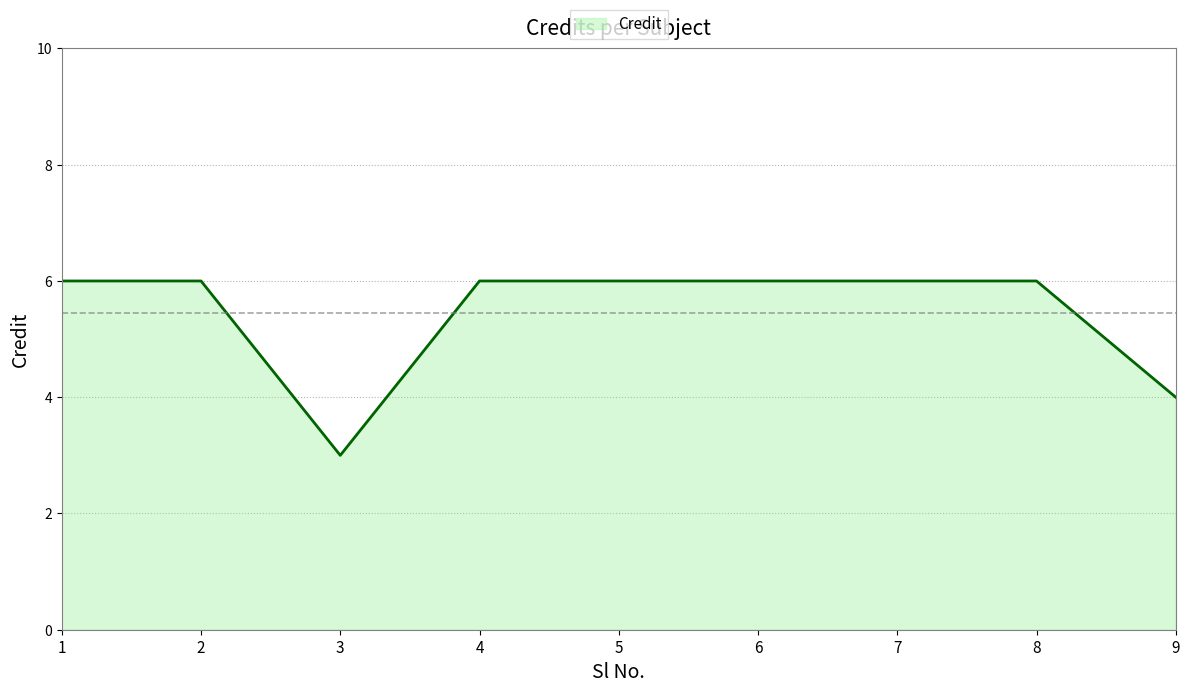

What is the ratio of the value at 8 to the value at 3?

2.0